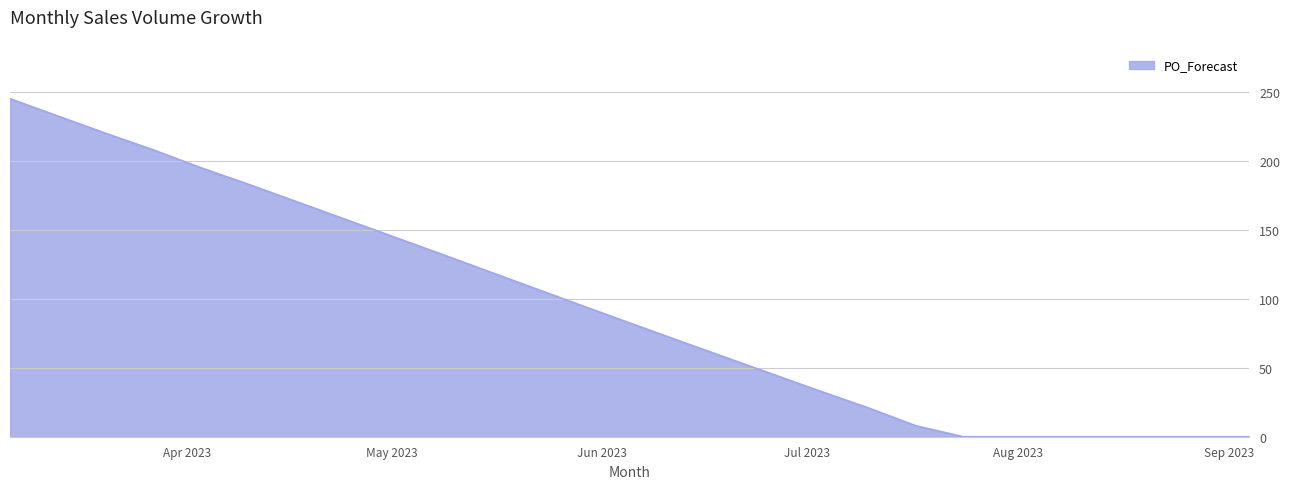

What is the difference between the maximum and minimum values?

245